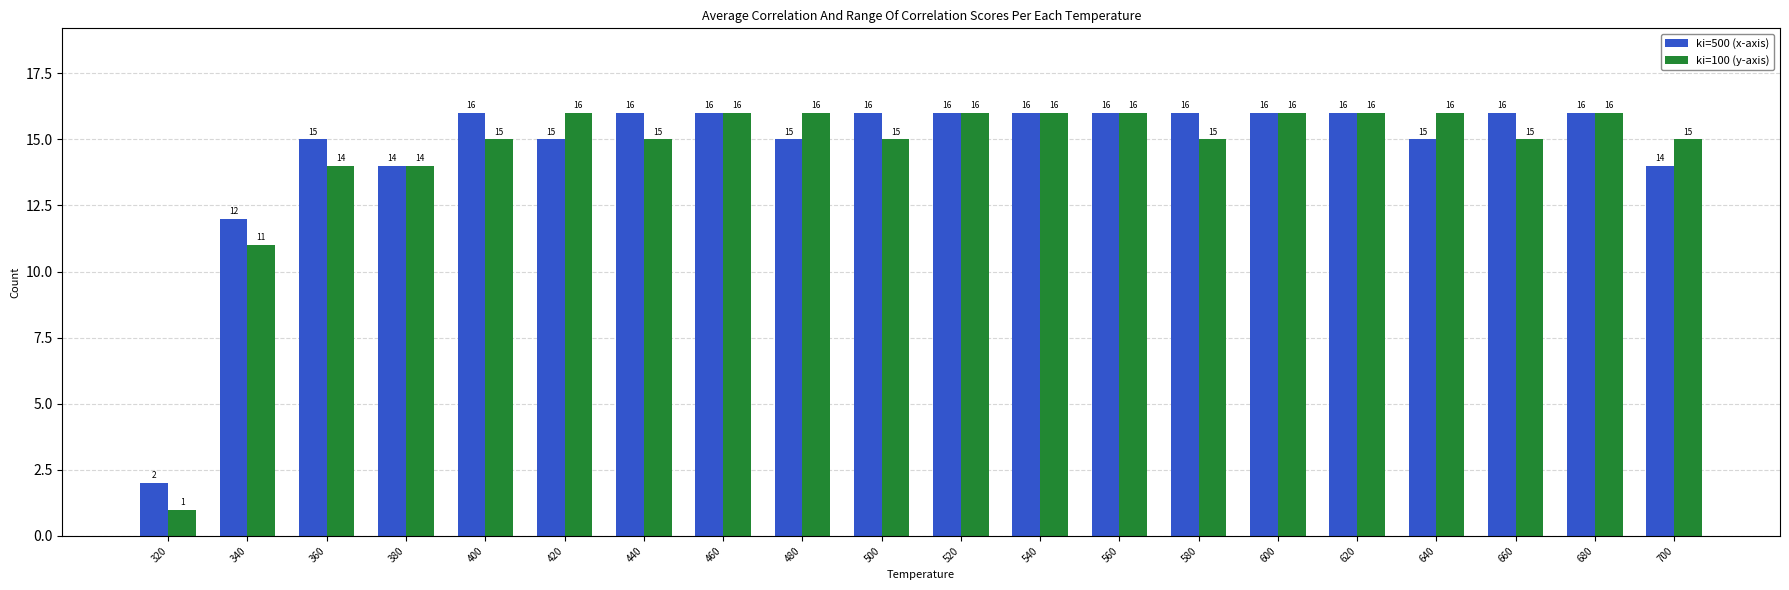

What is the total value across all series at 700?

29